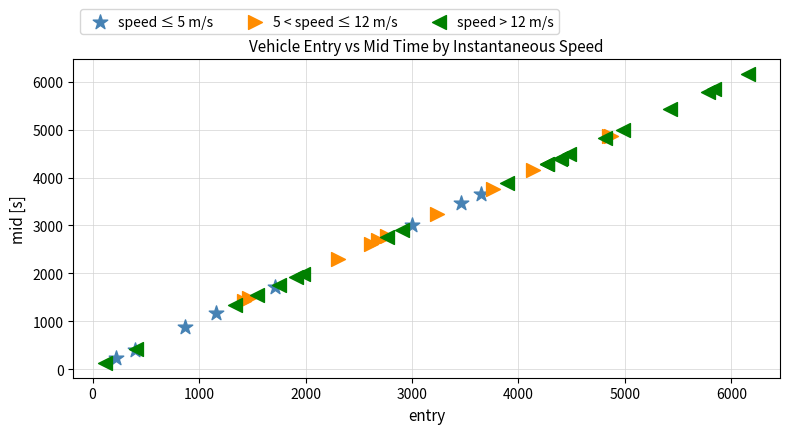

Which series contains the highest Y value?

speed > 12 m/s